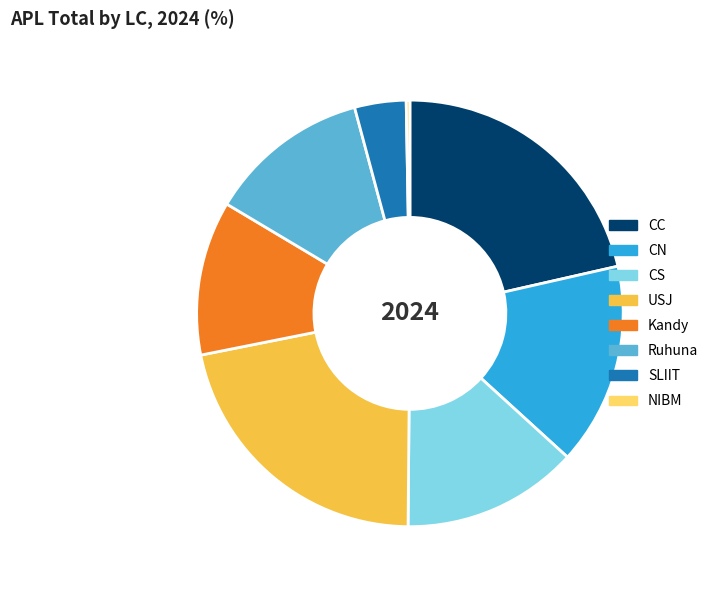

Which category has the smallest portion of the pie?

NIBM